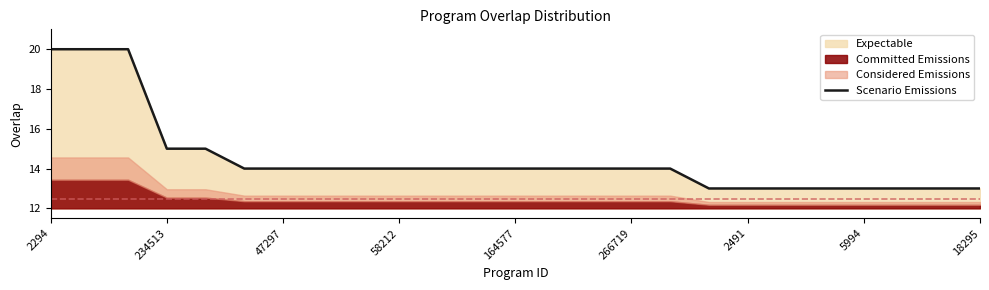

Count the number of values greater than 14.

5